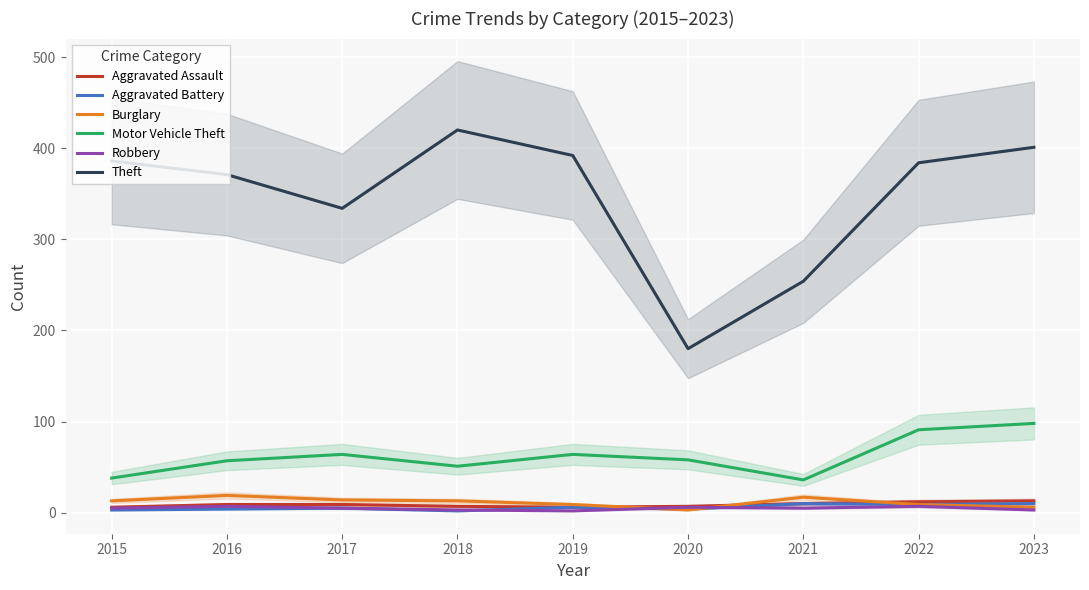

True or false: Burglary has more than 1 interior local peaks.

True